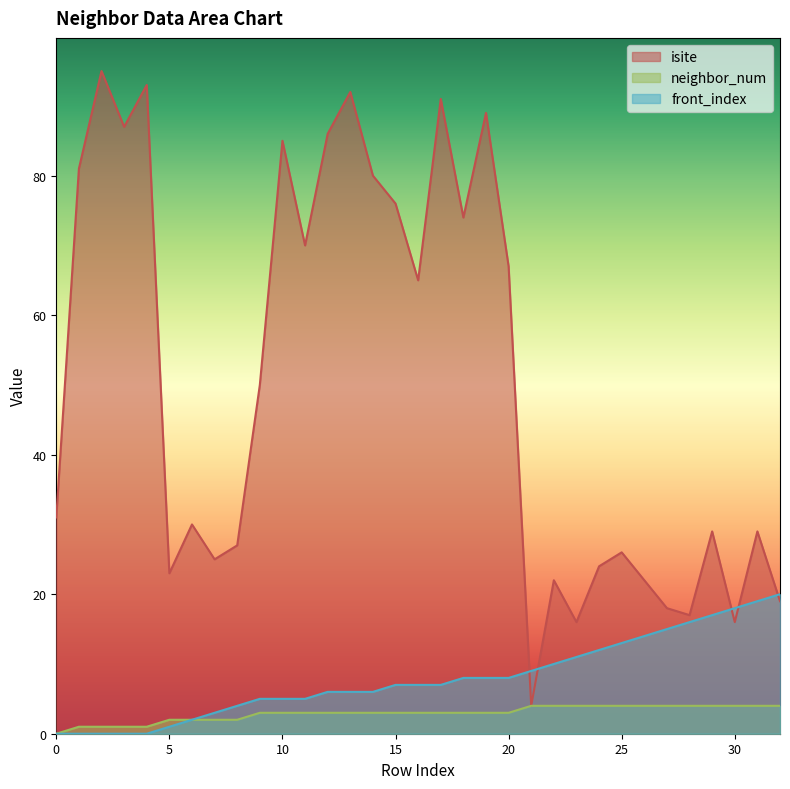

Reading left to right, what are all the values shown in this chart?

isite: 0=31	1=81	2=95	3=87	4=93	5=23	6=30	7=25	8=27	9=50	10=85	11=70	12=86	13=92	14=80	15=76	16=65	17=91	18=74	19=89	20=67	21=4	22=22	23=16	24=24	25=26	26=22	27=18	28=17	29=29	30=16	31=29	32=19
neighbor_num: 0=0	1=1	2=1	3=1	4=1	5=2	6=2	7=2	8=2	9=3	10=3	11=3	12=3	13=3	14=3	15=3	16=3	17=3	18=3	19=3	20=3	21=4	22=4	23=4	24=4	25=4	26=4	27=4	28=4	29=4	30=4	31=4	32=4
front_index: 0=0	1=0	2=0	3=0	4=0	5=1	6=2	7=3	8=4	9=5	10=5	11=5	12=6	13=6	14=6	15=7	16=7	17=7	18=8	19=8	20=8	21=9	22=10	23=11	24=12	25=13	26=14	27=15	28=16	29=17	30=18	31=19	32=20